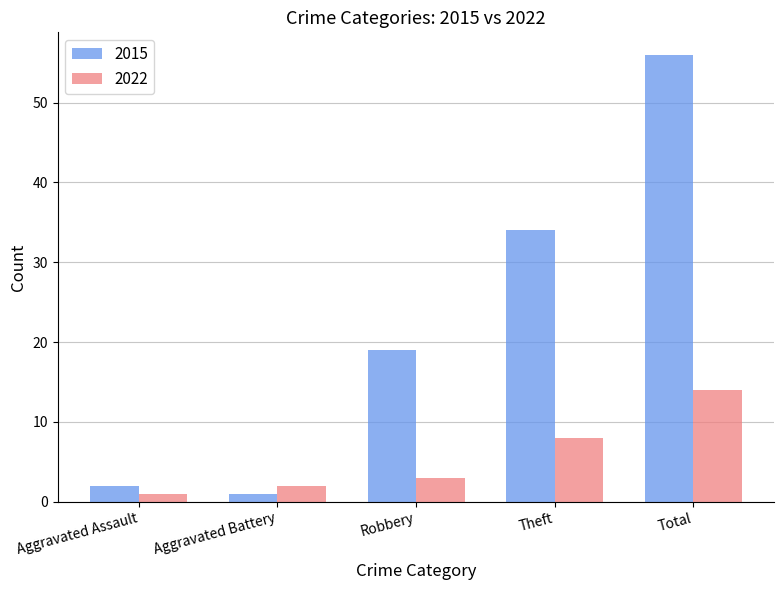

At which category does the chart reach its peak across all series?

Total